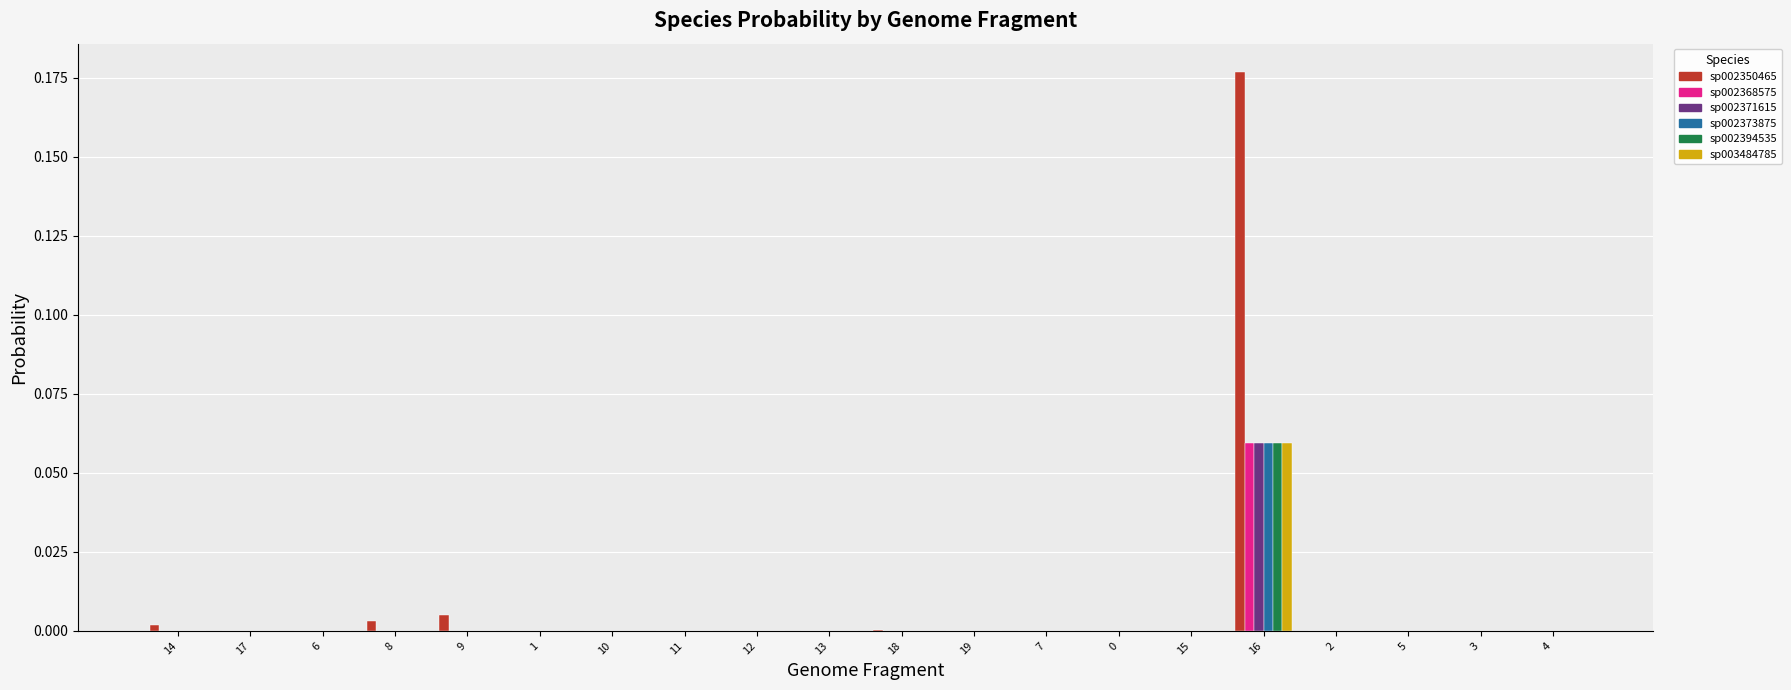

Are the bars grouped side by side (vs. stacked)?

Yes